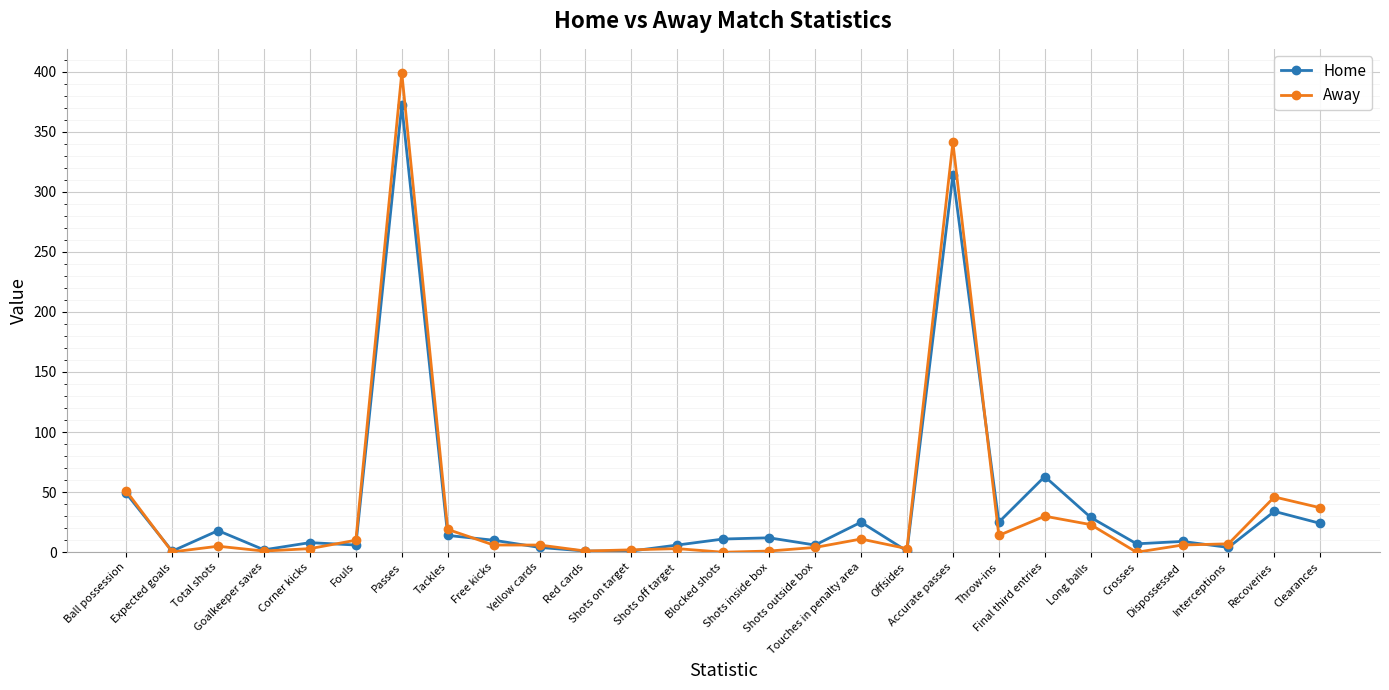

What position from the left is Accurate passes?

19